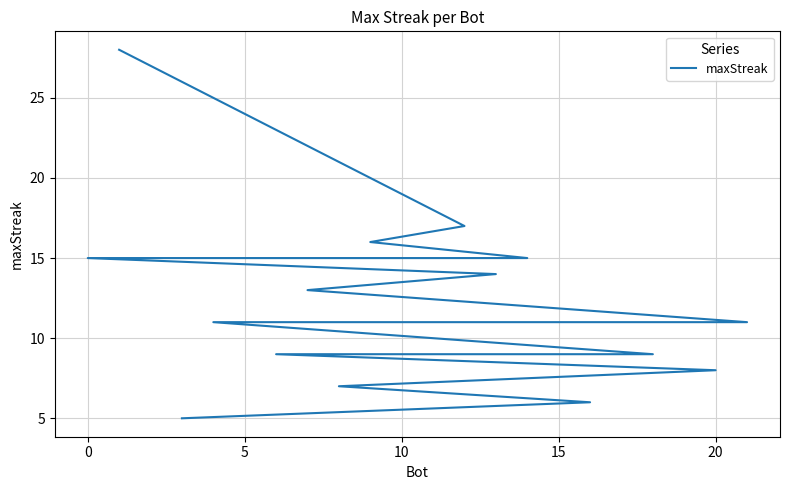

How many data points are less than 11?

9